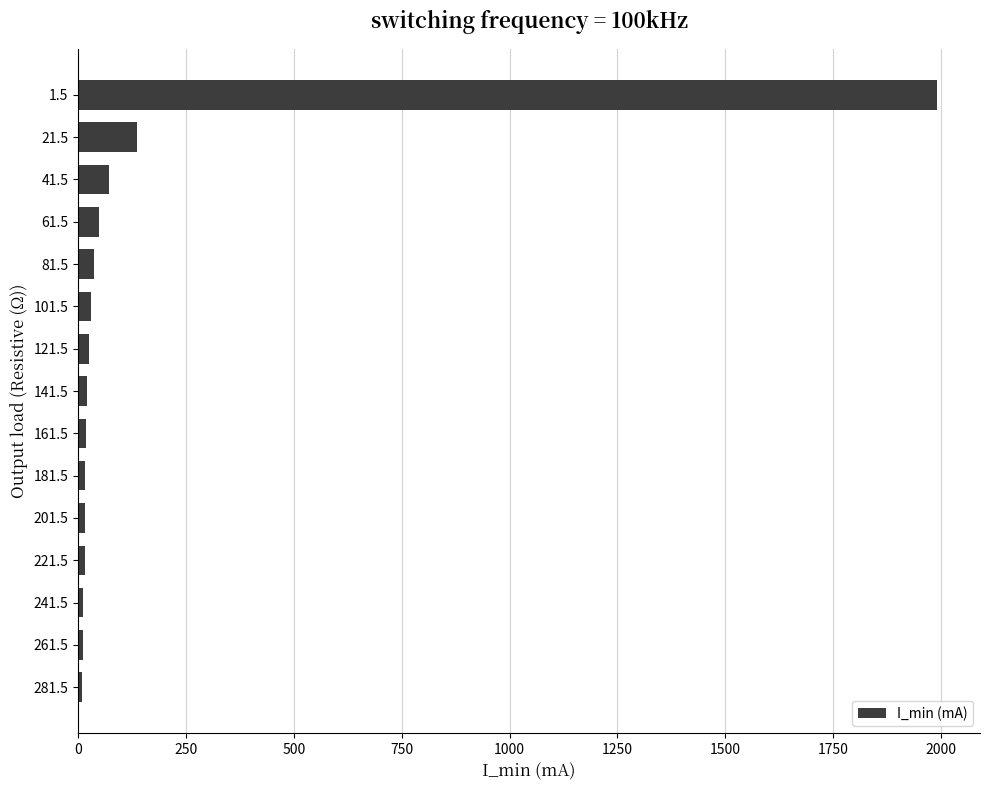

What is the label of the 8th bar from the bottom?

141.5